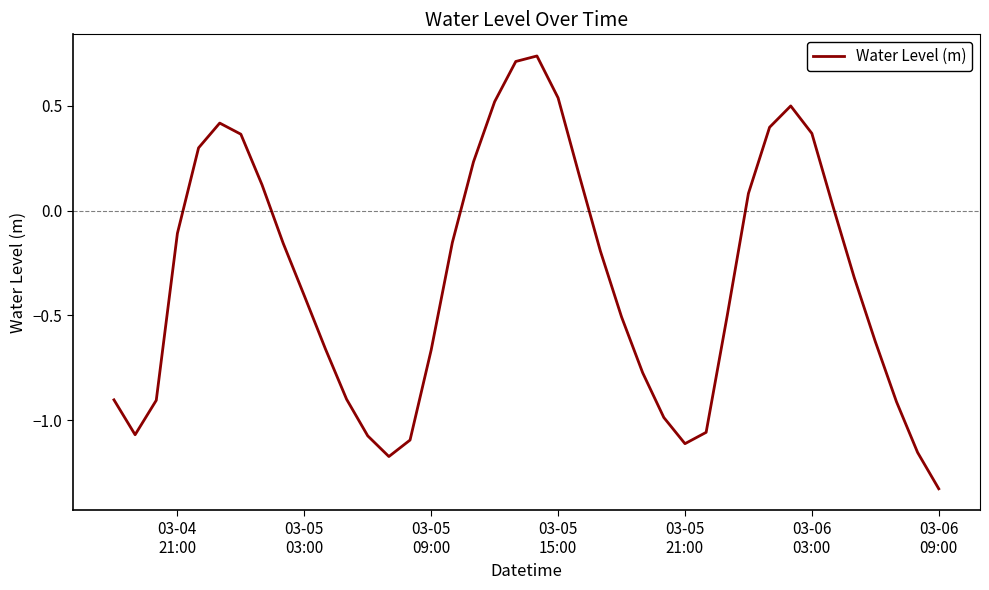

How many series are shown in this chart?

1